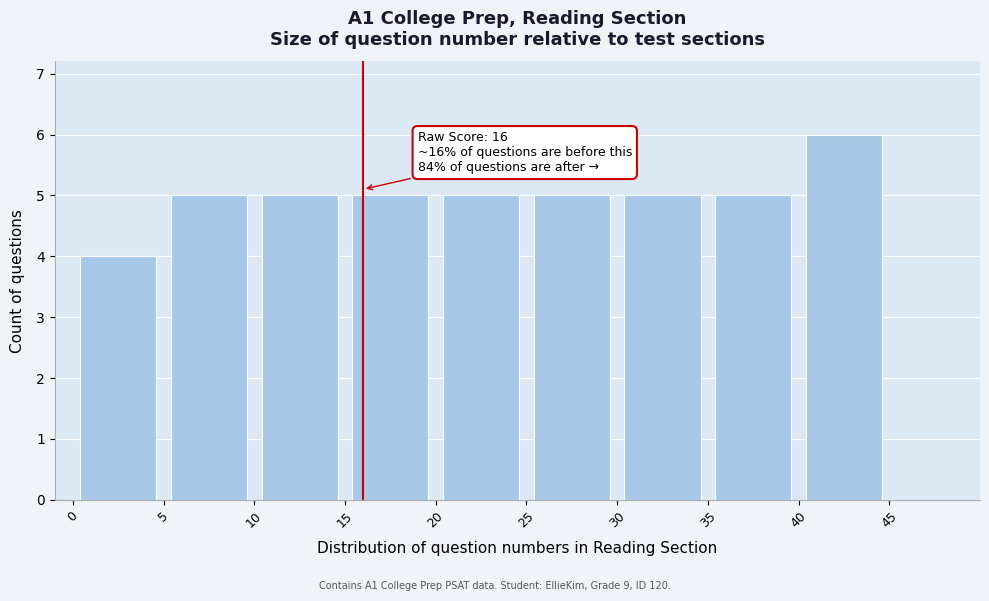

Which range on the x-axis has the tallest bar?

40 to 45